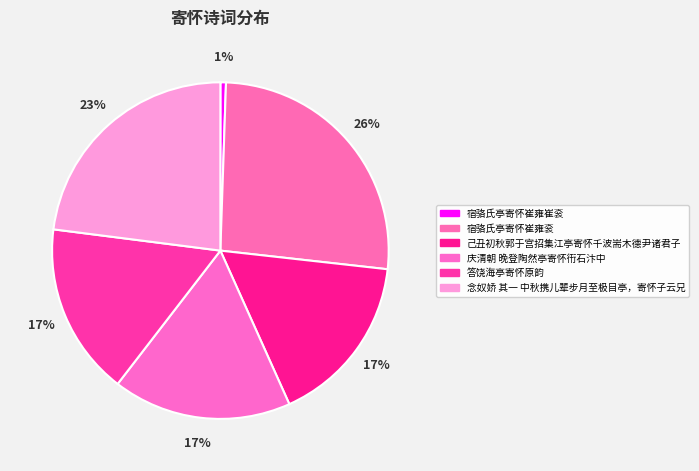

How many slices are in this pie chart?

6